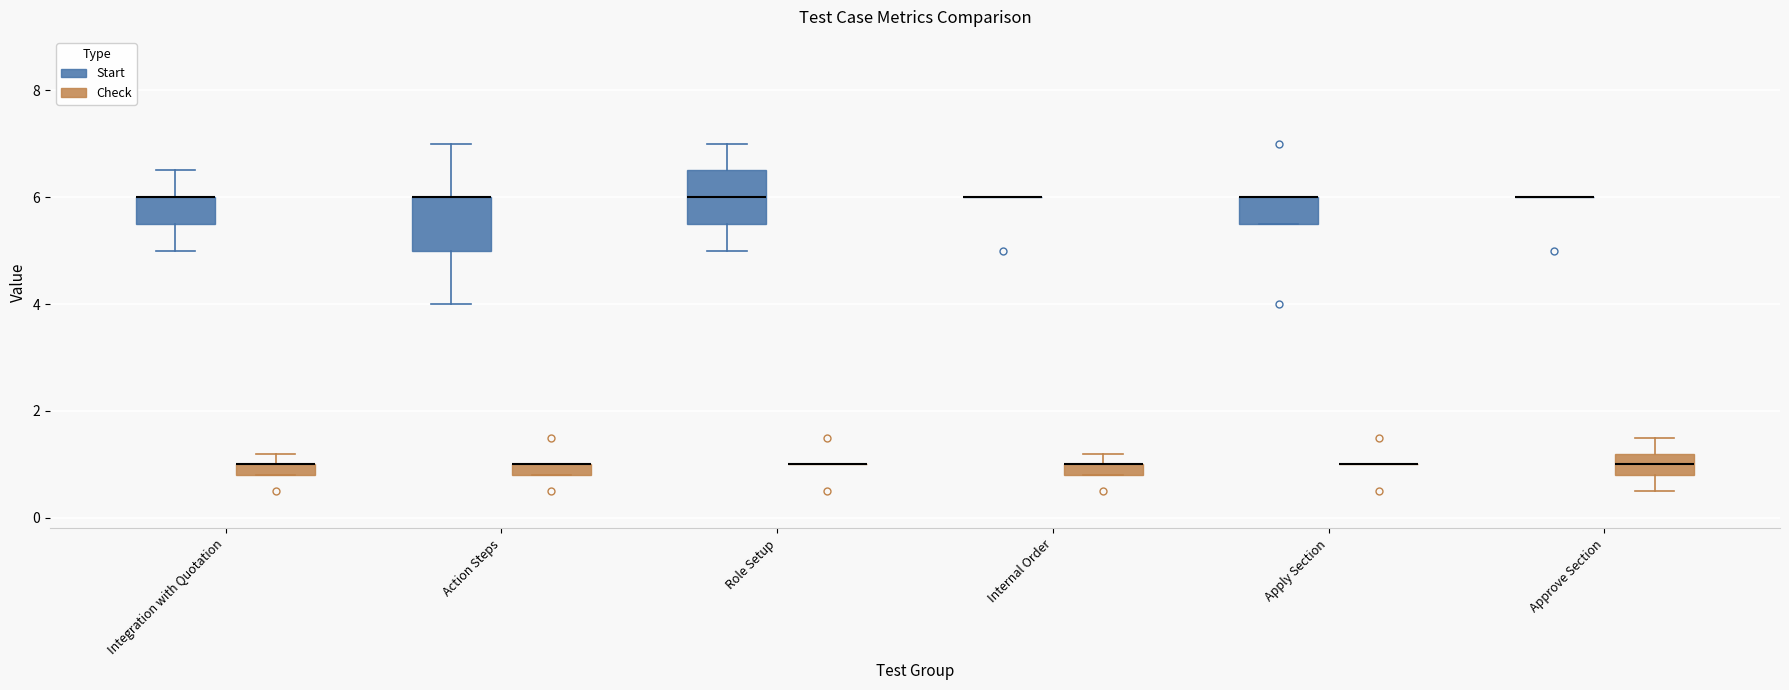

Where is the upper edge of the box for Integration with Quotation (Check) on the y-axis? The values are not printed on the chart, so give them approximately, as read against the axis.

1.0